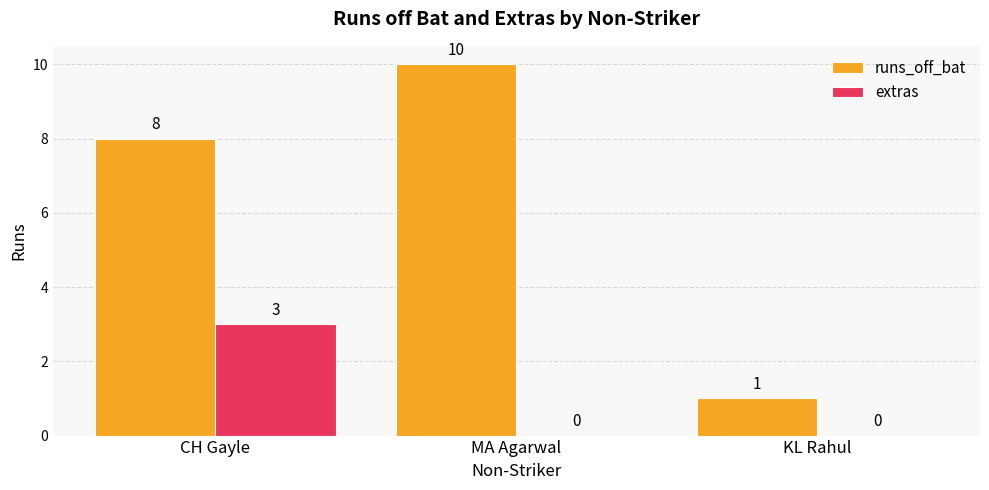

How many runs_off_bat values are between 1 and 10?

3